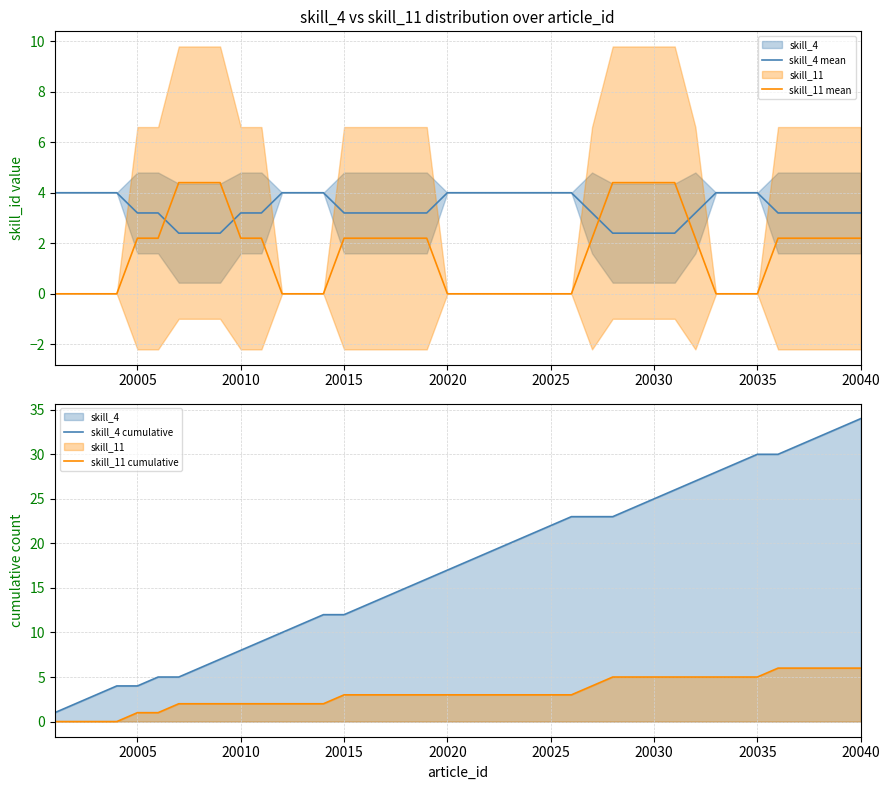

List the series in order of their peak value, highest first.

skill_4 cumulative, skill_11 cumulative, skill_11 mean, skill_4 mean